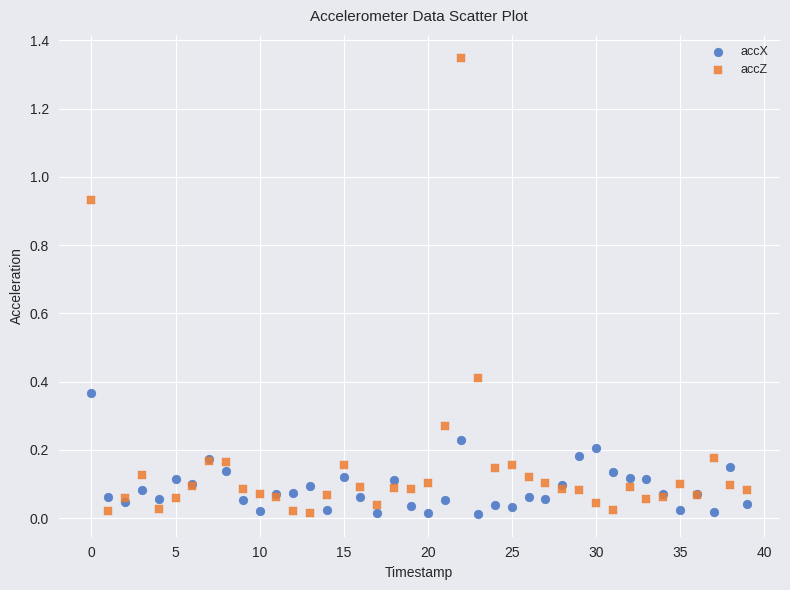

Which series has the largest Y range (max minus min)?

accZ